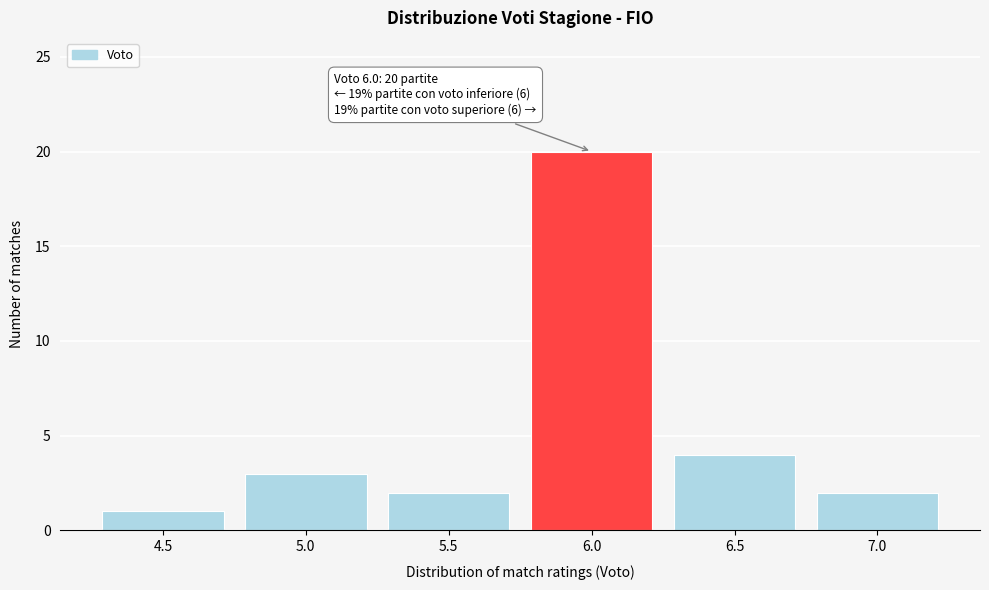

Reading left to right, list all the values displayed in this chart.

1	3	2	20	4	2